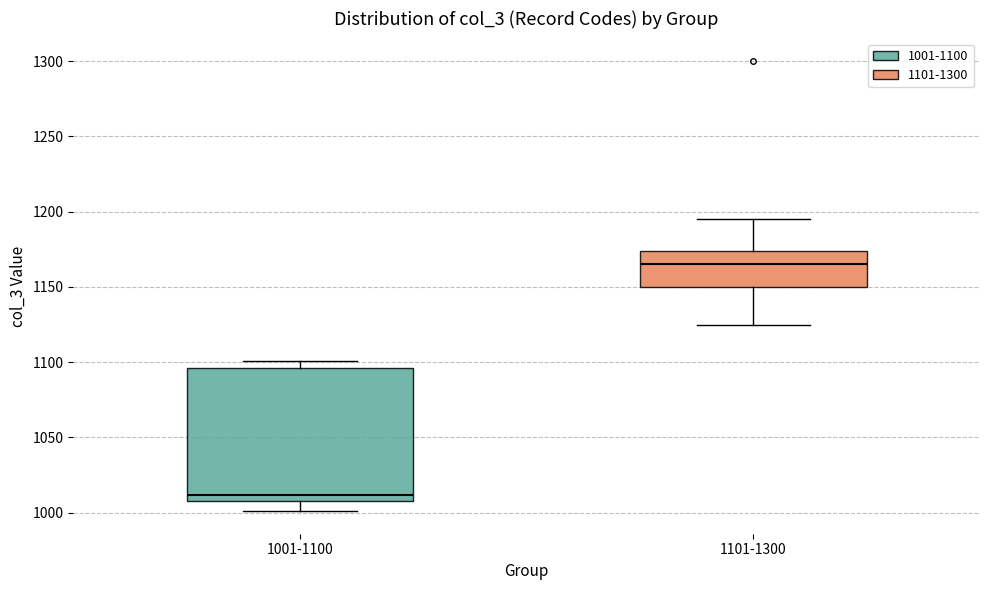

Reading left to right, read every box against the y-axis: the position of its median line, the range the box covers, and the ends of its whiskers. The values are not printed on the chart, so give them approximately, as read against the axis.

1001-1100: median 1010 (just above the box's lower edge), box 1010 to 1095, whiskers 1000 to 1100
1101-1300: median 1165, box 1150 to 1175, whiskers 1125 to 1195